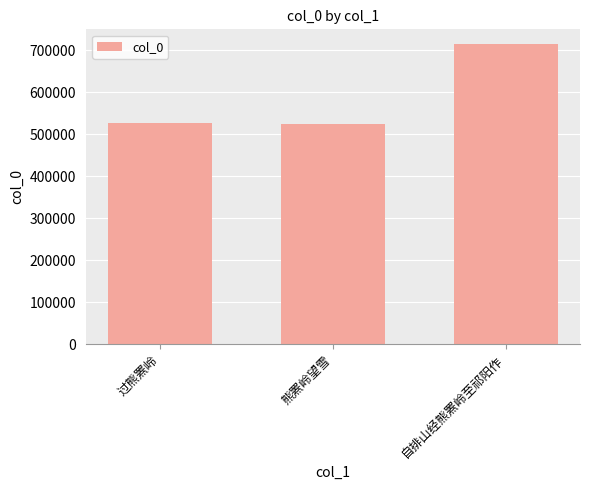

At which category does the chart reach its peak across all series?

自排山经熊罴岭至祁阳作